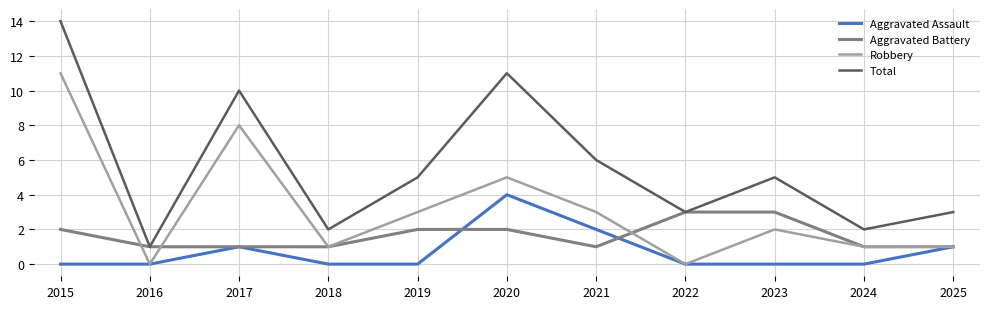

List the series in order of their overall mean, highest first.

Total, Robbery, Aggravated Battery, Aggravated Assault